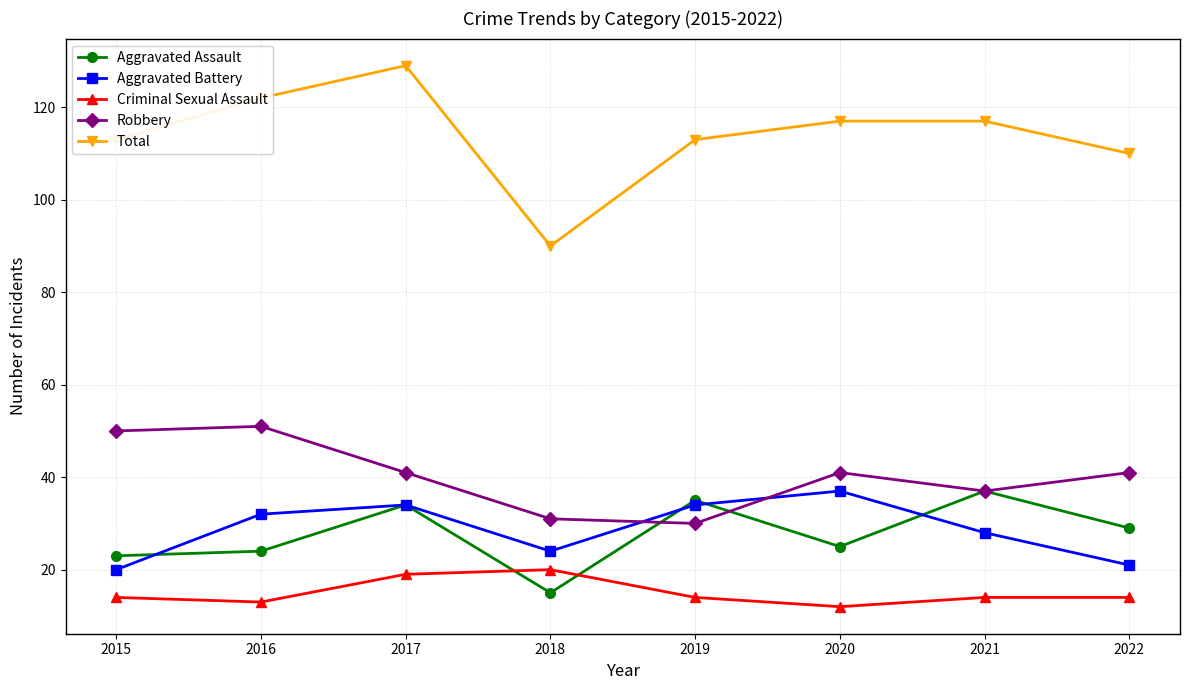

True or false: Criminal Sexual Assault and Aggravated Battery cross at least once.

False